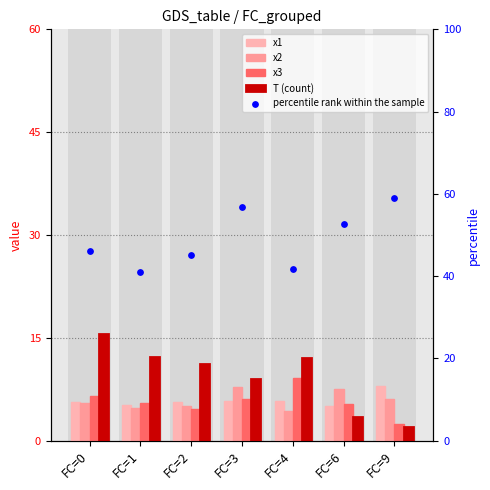

What are all the series names shown in the legend?

x1, x2, x3, T (count), percentile rank within the sample